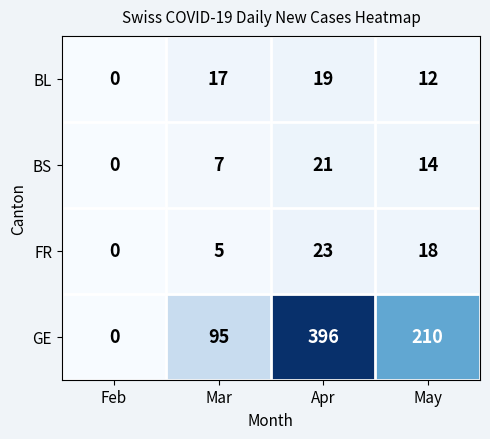

What is the difference between the highest and lowest values at Apr?

377